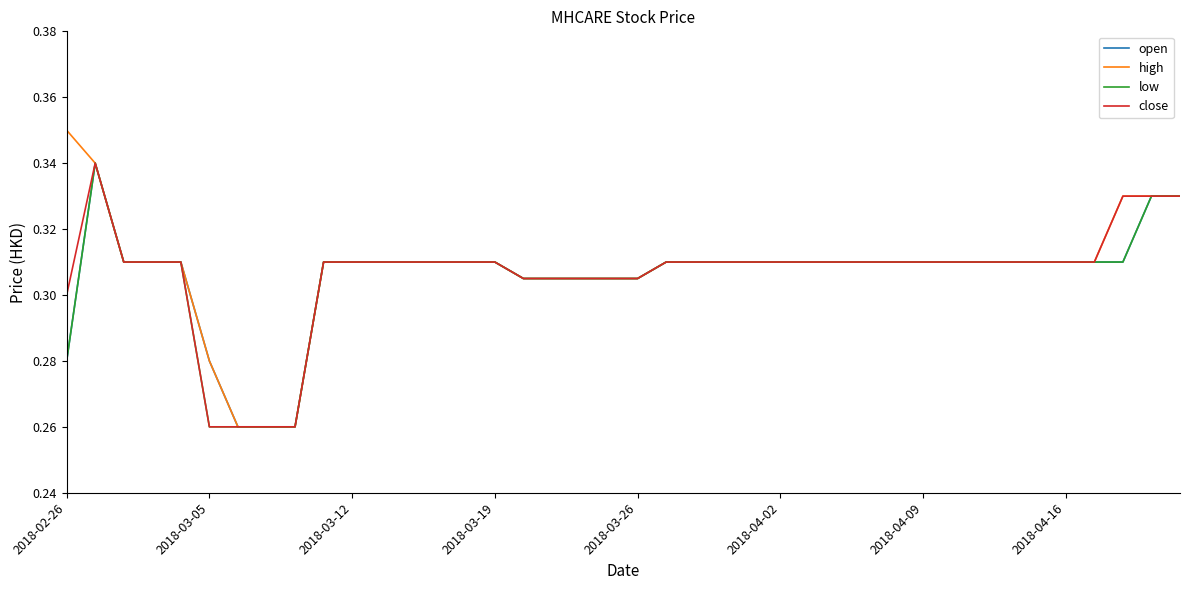

Is this an area chart (filled region under the line)?

No